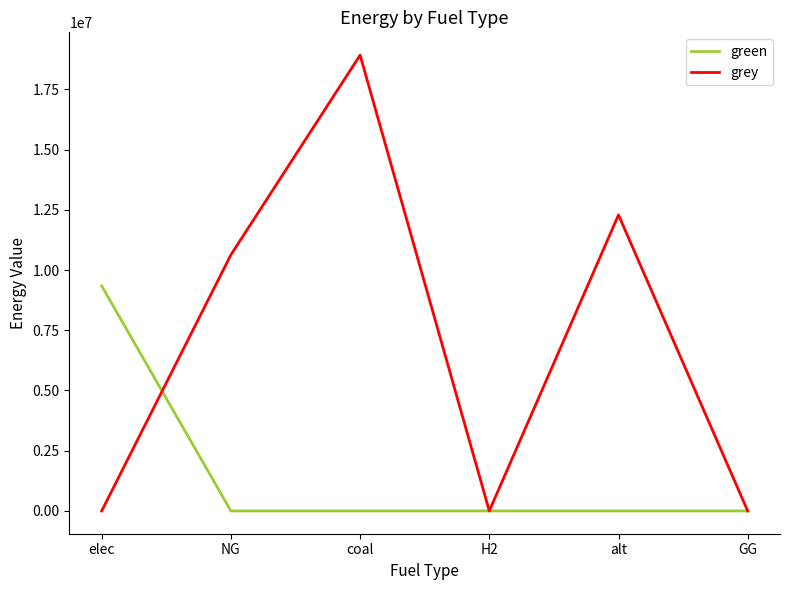

The value of green at elec is 9340137.1. True or false?

True